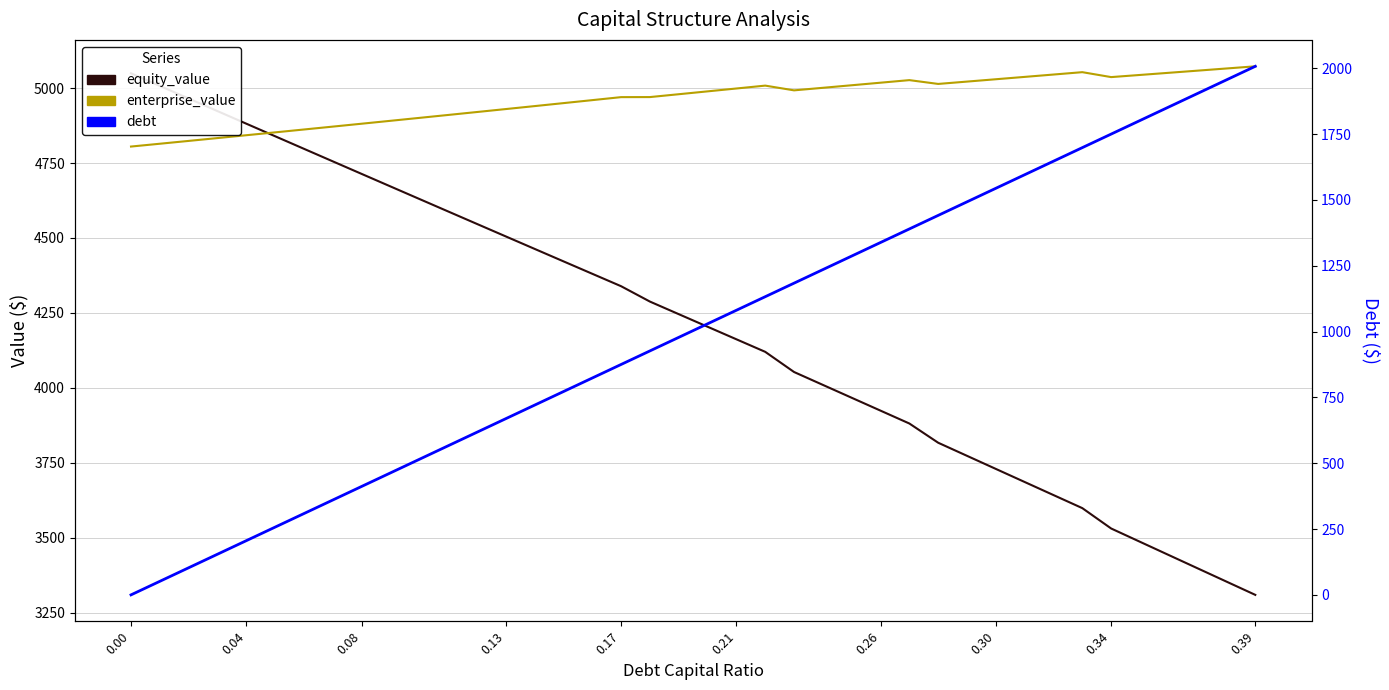

What position from the right is 0.26?

14